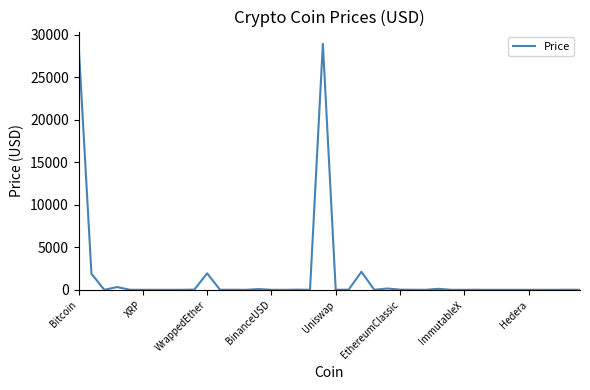

What is the greatest value displayed?

28922.1